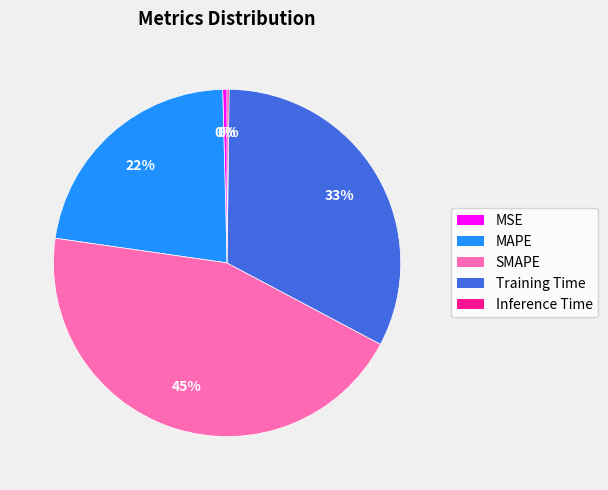

Do SMAPE and MAPE together represent more than half of the pie?

Yes